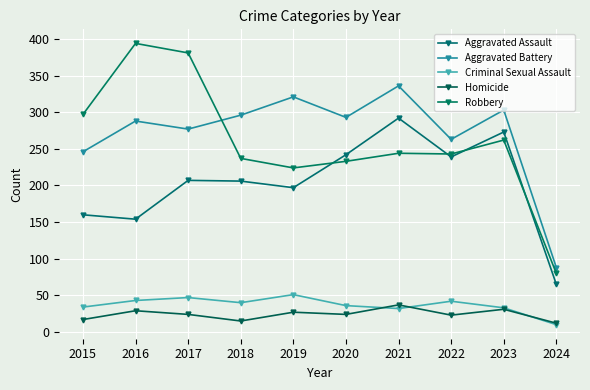

Count the number of data series in this chart.

5